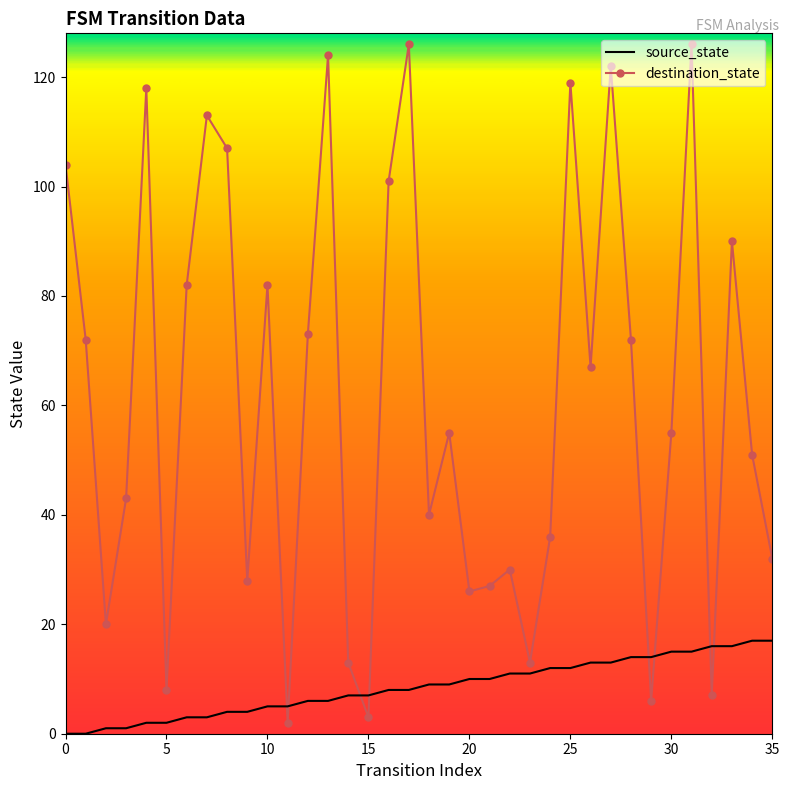

Which series has the largest range (max minus min)?

destination_state